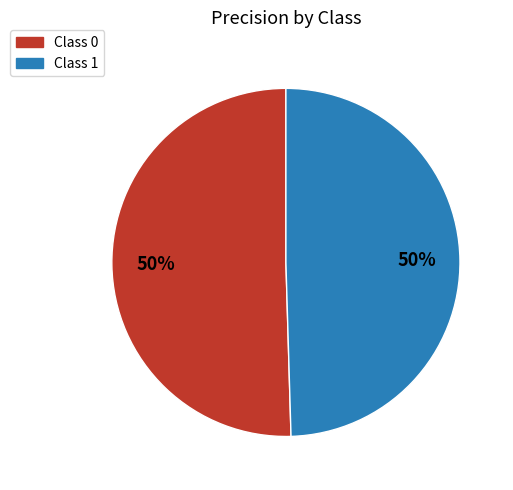

To the nearest percent, what is the average slice percentage?

50%